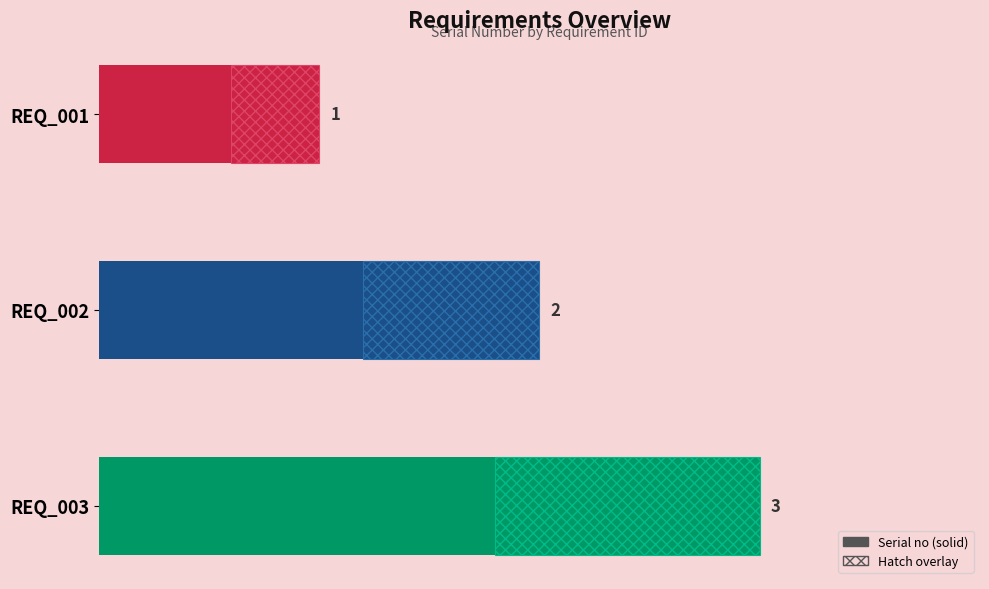

Are the bars horizontal?

Yes